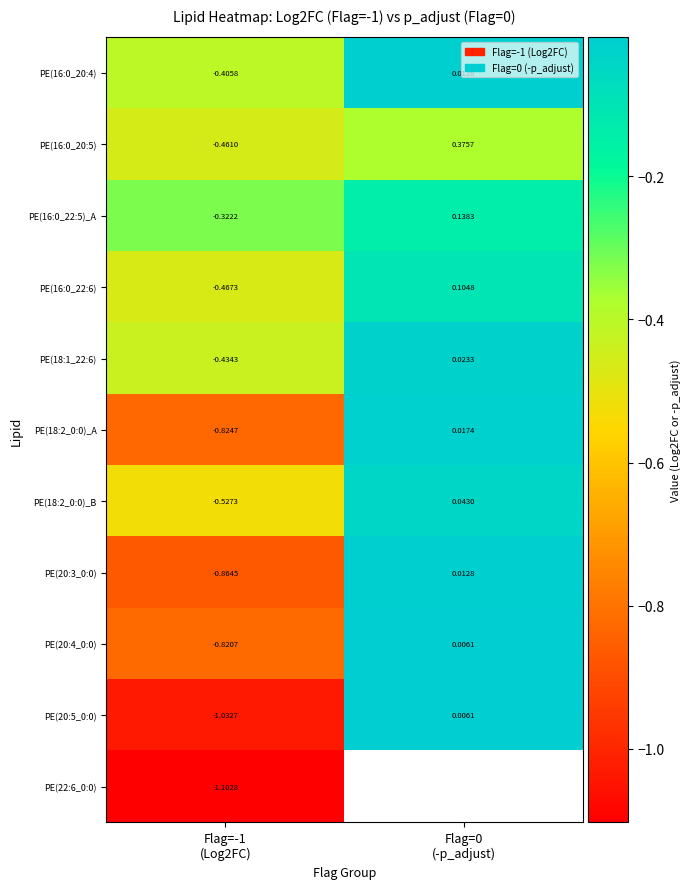

Which has a higher value, Flag=-1
(Log2FC) or Flag=0
(-p_adjust)?

Flag=0
(-p_adjust)